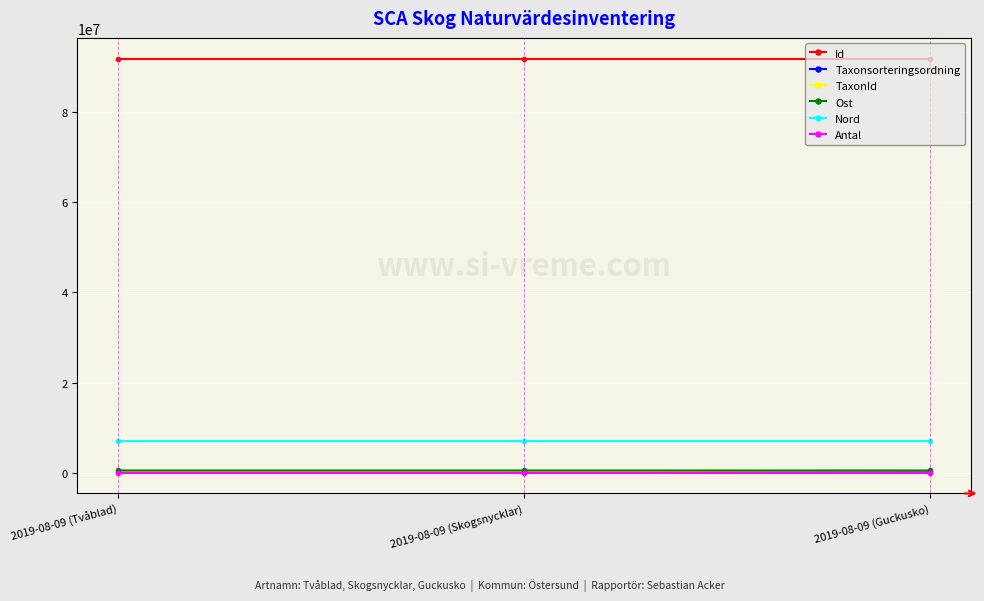

Which series has the largest total across all categories?

Id